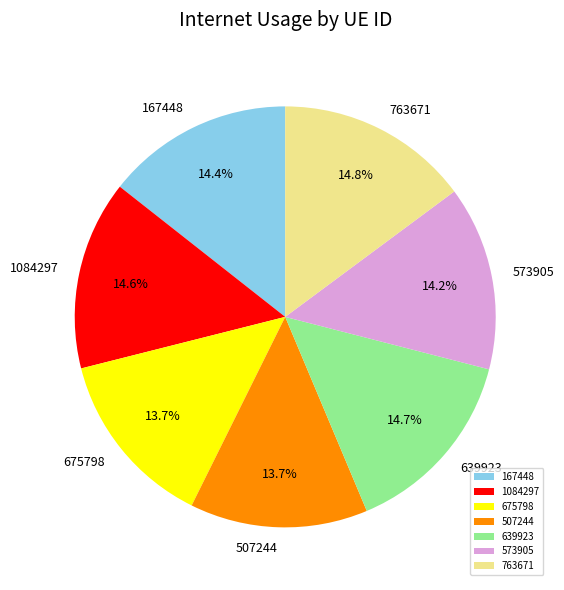

Is there any slice that represents more than half of the pie?

No